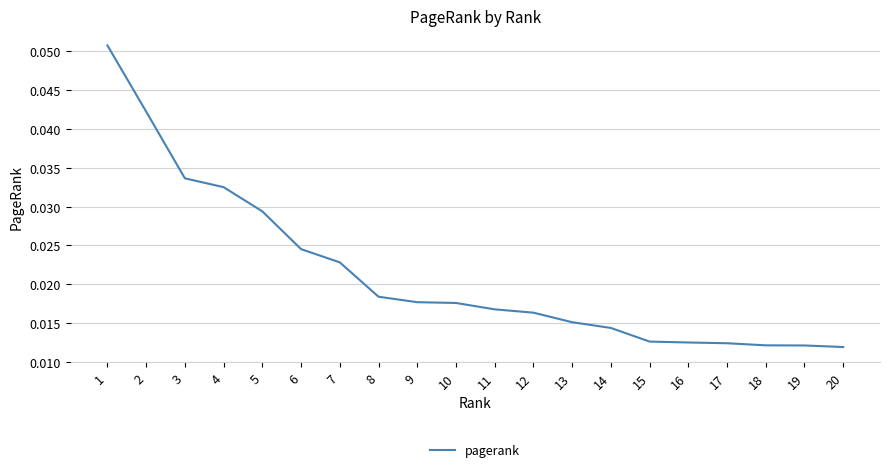

How many lines are shown in the chart?

1